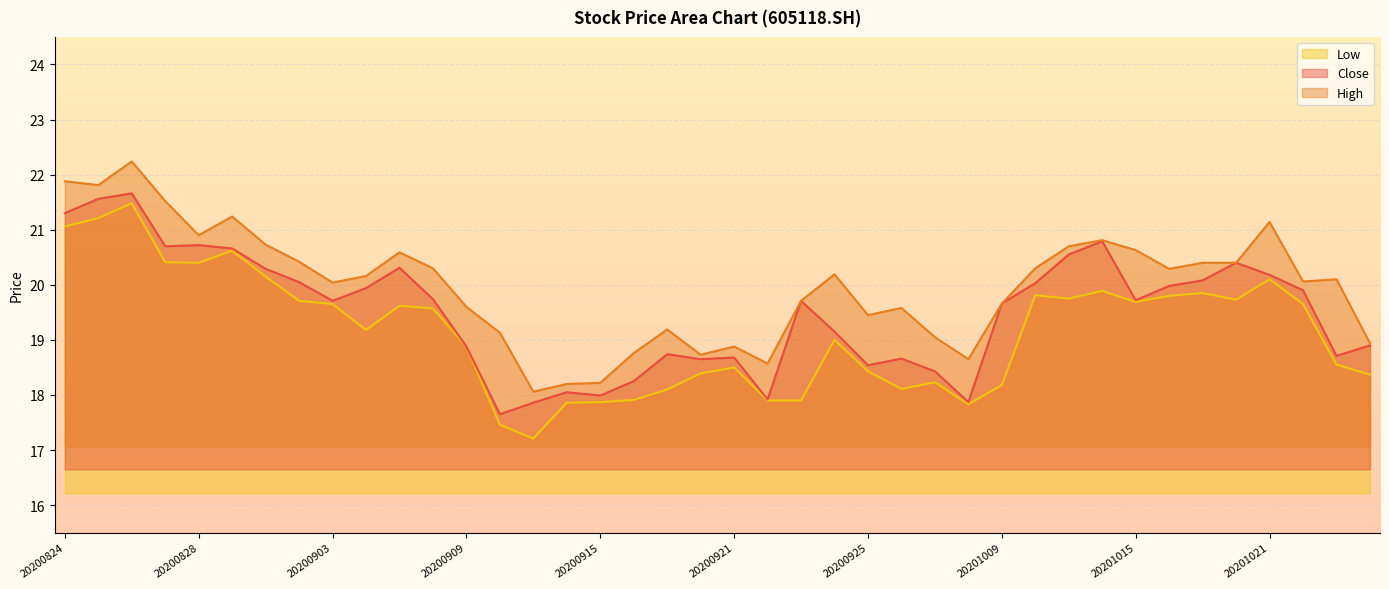

True or false: high has more than 2 interior local peaks.

True